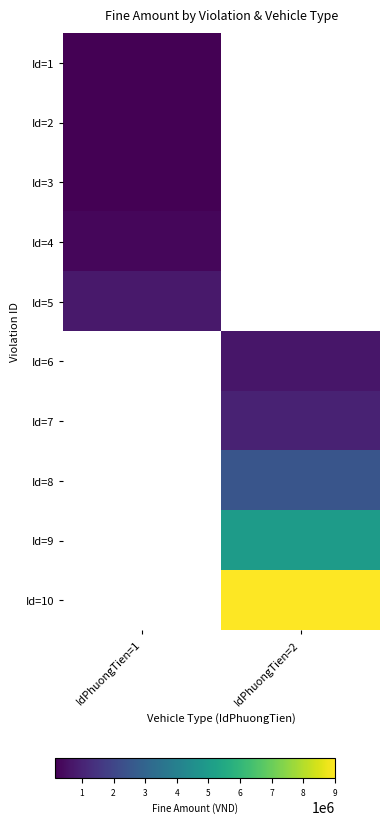

What is the highest value of the Id=3 series?

150000.0